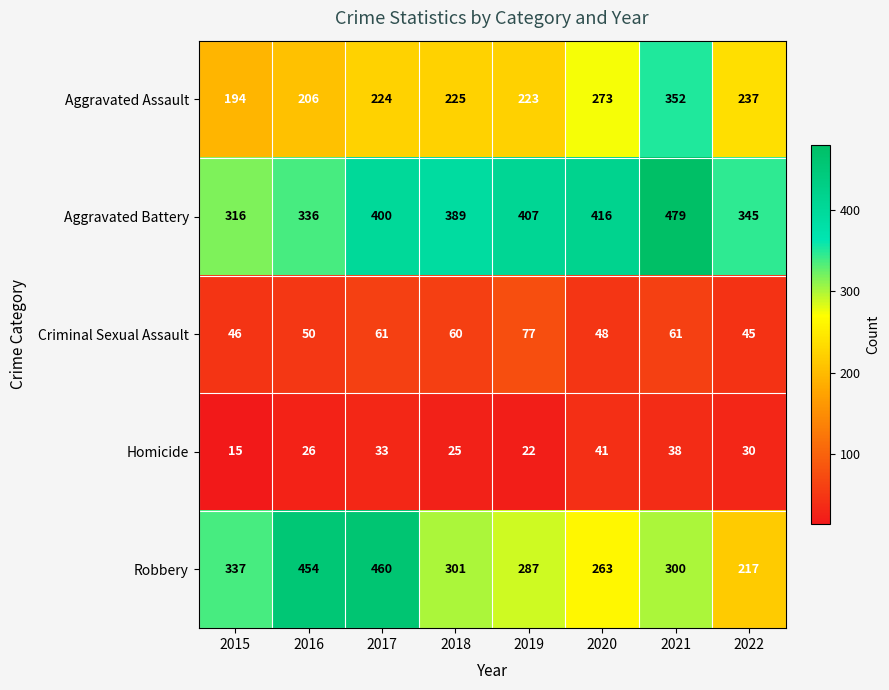

What is the total value across all series at 2018?

1000